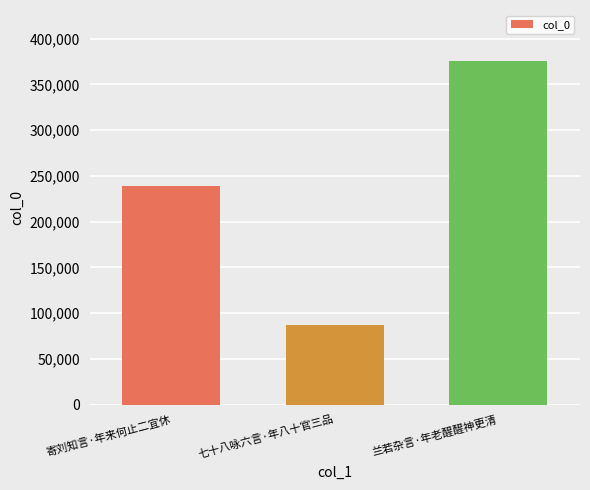

What is the change in value from 寄刘知言·年来何止二宜休 to 兰若杂言·年老醒醒神更清?

+136611